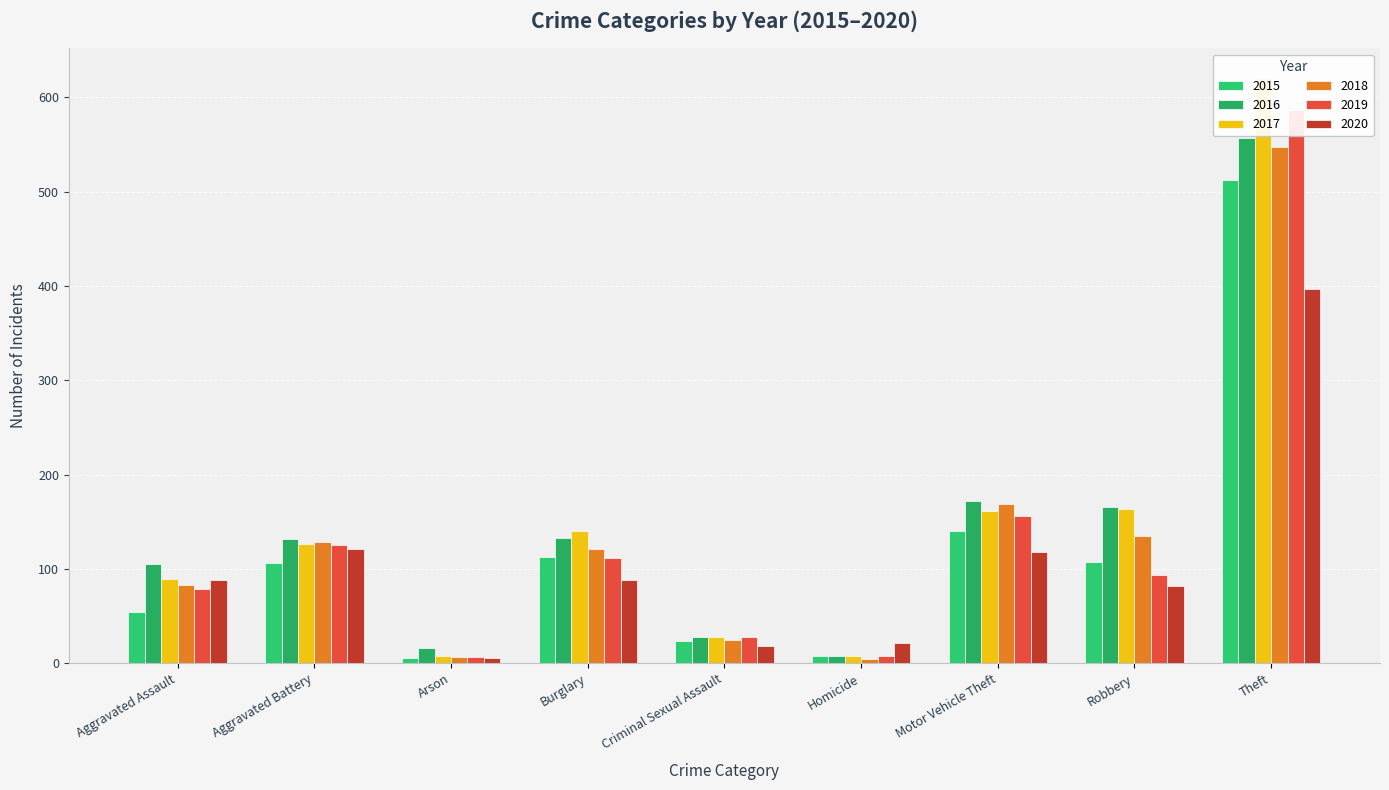

Which series has the largest range (max minus min)?

2017